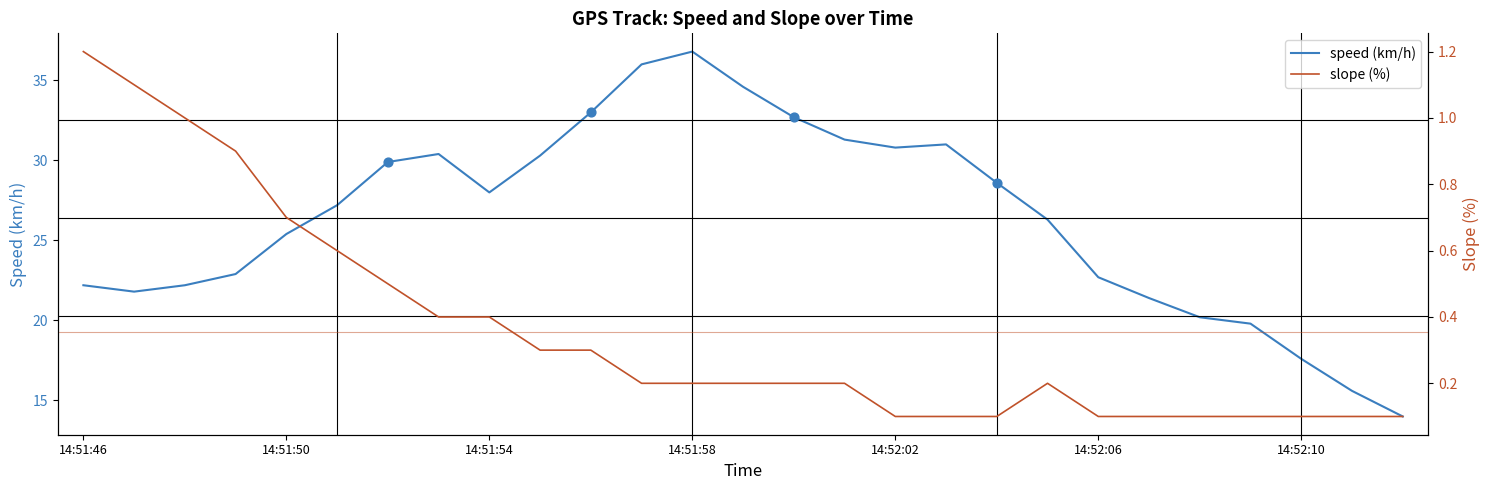

What is the lowest value of the speed (km/h) series?

14.0